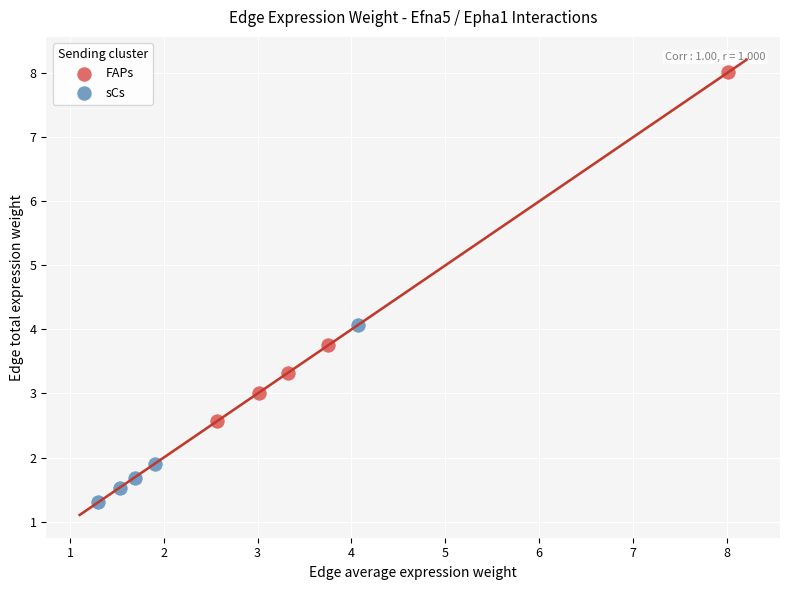

Which series reaches the minimum Y coordinate?

sCs